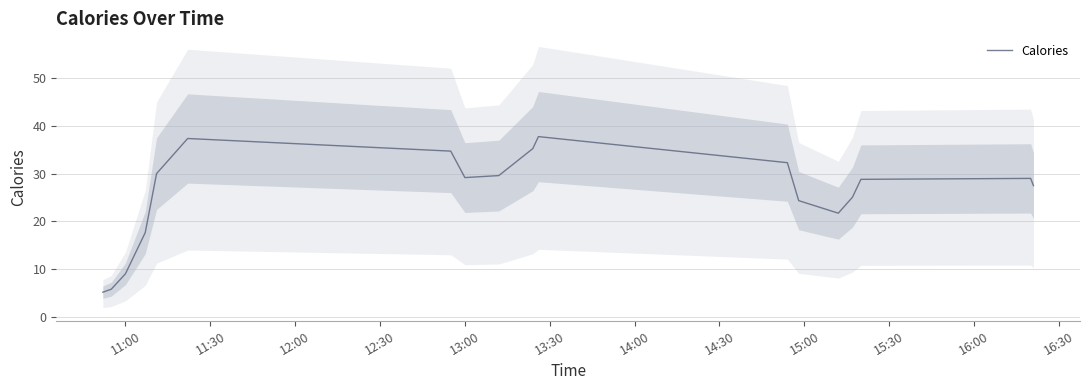

The Calories series shows 11.5 at 13:00. True or false?

False